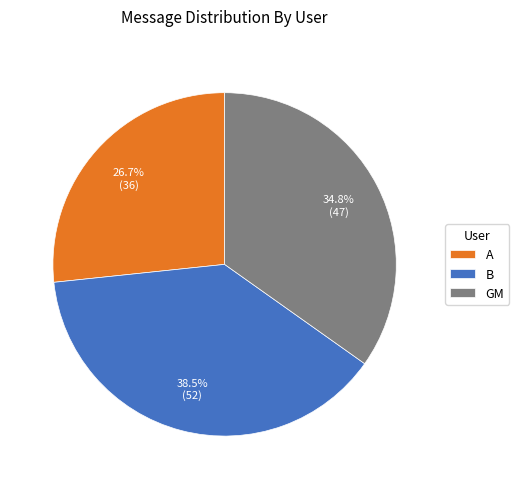

Does any single category account for the majority?

No